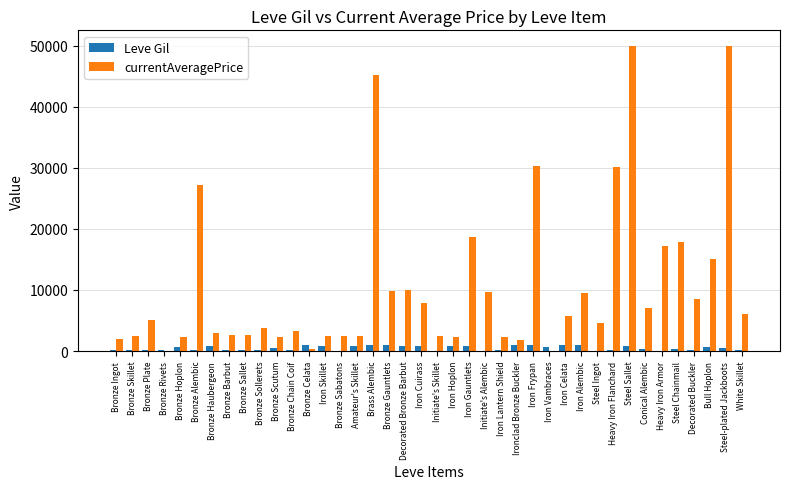

Which series has the largest total across all categories?

currentAveragePrice